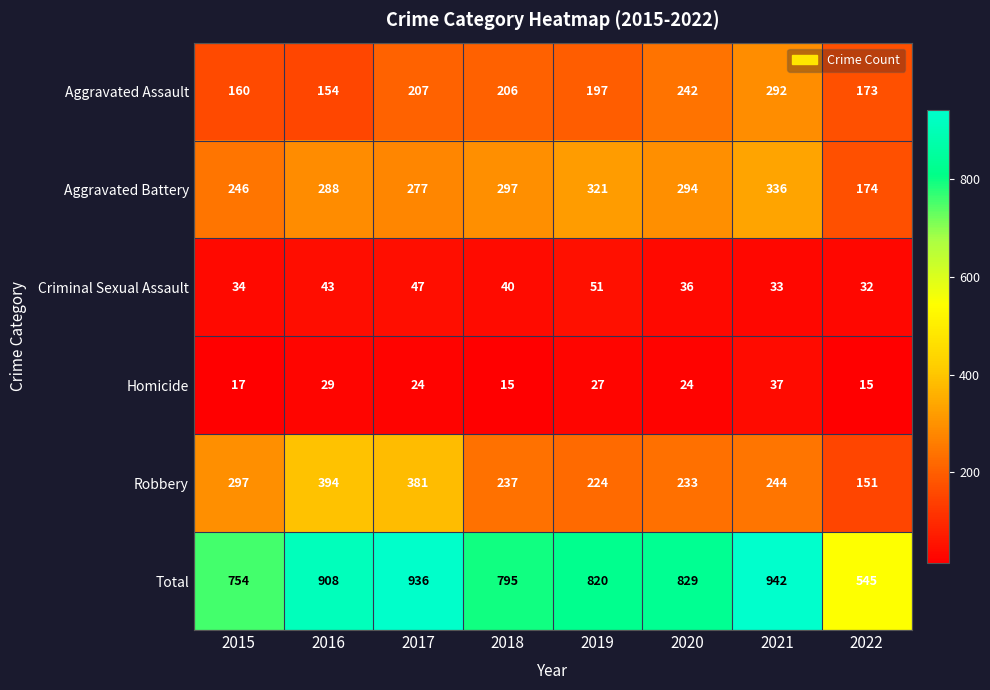

At which category is the sum across all series the highest?

2021